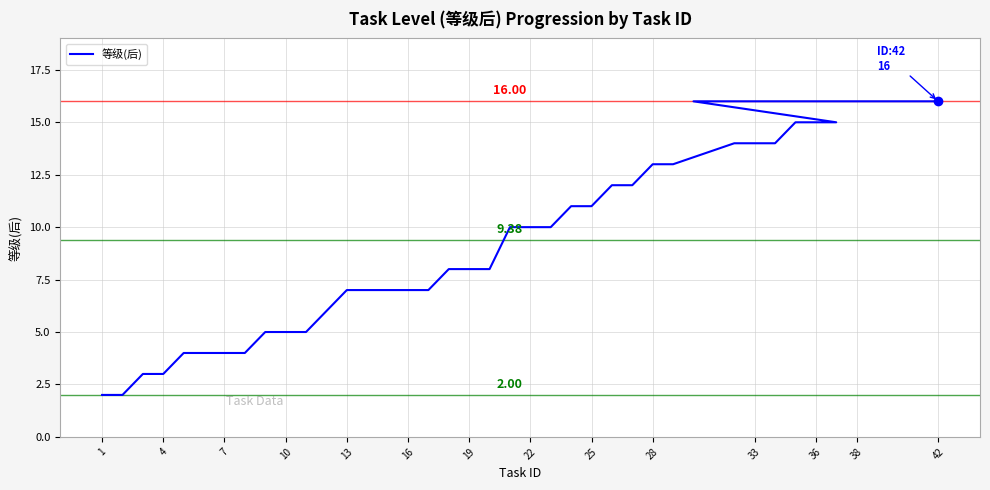

Reading right to left, transcribe all the data shown in this chart.

16	16	16	16	16	15	15	15	14	14	14	13	13	12	12	11	11	10	10	10	8	8	8	7	7	7	7	7	6	5	5	5	4	4	4	4	3	3	2	2